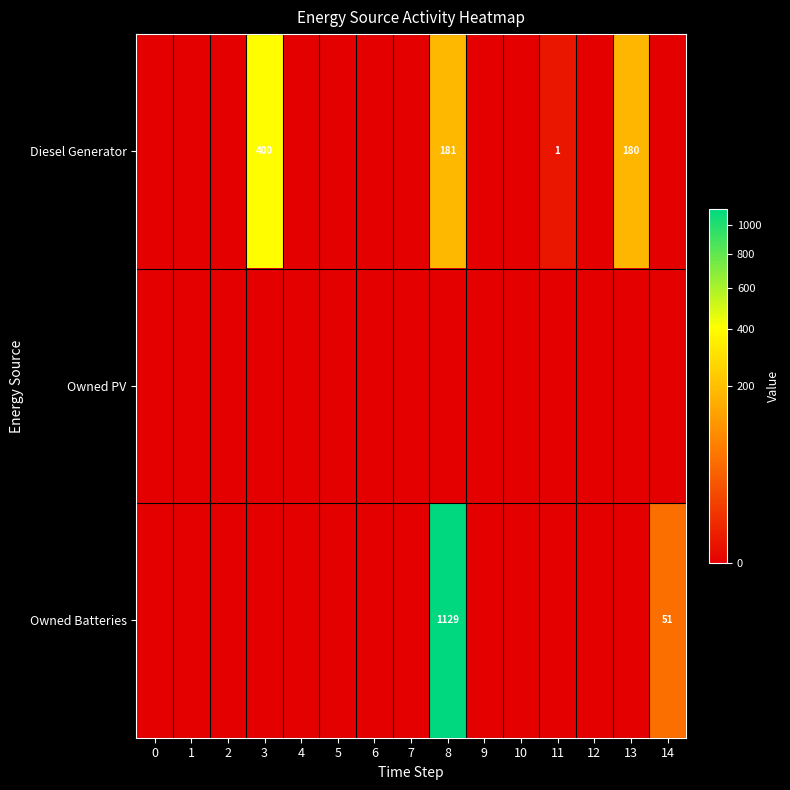

The Owned Batteries series shows 1129 at 8. True or false?

True